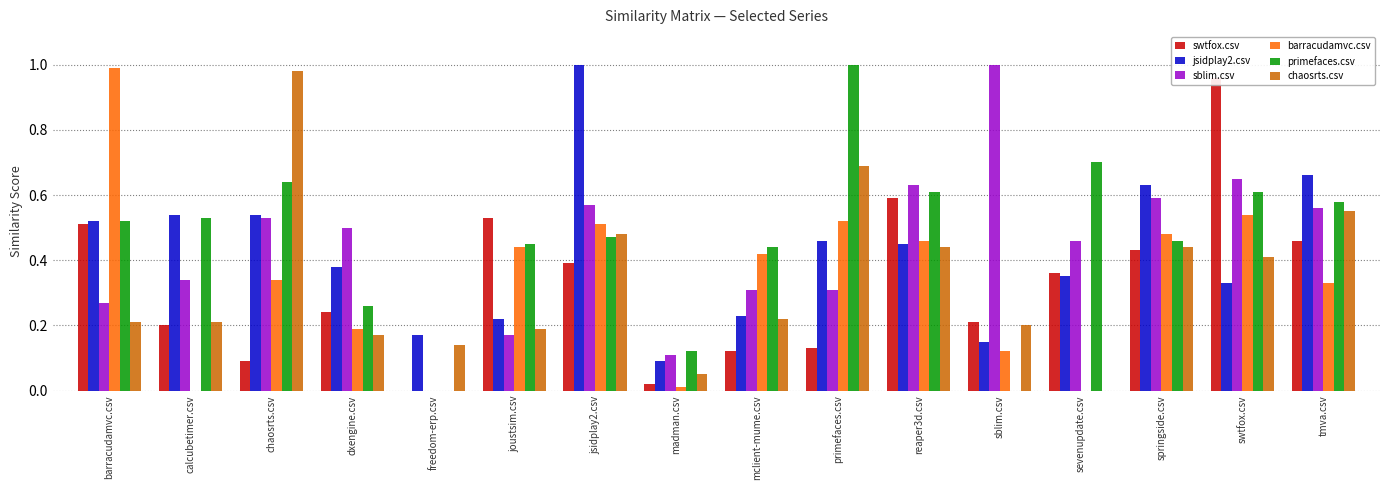

Reading left to right, list all the values displayed in this chart.

swtfox.csv: barracudamvc.csv=0.5	calcubetimer.csv=0.2	chaosrts.csv=0.1	dxengine.csv=0.2	freedom-erp.csv=0.0	joustsim.csv=0.5	jsidplay2.csv=0.4	madman.csv=0.0	mclient-mume.csv=0.1	primefaces.csv=0.1	reaper3d.csv=0.6	sblim.csv=0.2	sevenupdate.csv=0.4	springside.csv=0.4	swtfox.csv=1.0	tmva.csv=0.5
jsidplay2.csv: barracudamvc.csv=0.5	calcubetimer.csv=0.5	chaosrts.csv=0.5	dxengine.csv=0.4	freedom-erp.csv=0.2	joustsim.csv=0.2	jsidplay2.csv=1.0	madman.csv=0.1	mclient-mume.csv=0.2	primefaces.csv=0.5	reaper3d.csv=0.5	sblim.csv=0.1	sevenupdate.csv=0.3	springside.csv=0.6	swtfox.csv=0.3	tmva.csv=0.7
sblim.csv: barracudamvc.csv=0.3	calcubetimer.csv=0.3	chaosrts.csv=0.5	dxengine.csv=0.5	freedom-erp.csv=0.0	joustsim.csv=0.2	jsidplay2.csv=0.6	madman.csv=0.1	mclient-mume.csv=0.3	primefaces.csv=0.3	reaper3d.csv=0.6	sblim.csv=1.0	sevenupdate.csv=0.5	springside.csv=0.6	swtfox.csv=0.7	tmva.csv=0.6
barracudamvc.csv: barracudamvc.csv=1.0	calcubetimer.csv=0.0	chaosrts.csv=0.3	dxengine.csv=0.2	freedom-erp.csv=0.0	joustsim.csv=0.4	jsidplay2.csv=0.5	madman.csv=0.0	mclient-mume.csv=0.4	primefaces.csv=0.5	reaper3d.csv=0.5	sblim.csv=0.1	sevenupdate.csv=0.0	springside.csv=0.5	swtfox.csv=0.5	tmva.csv=0.3
primefaces.csv: barracudamvc.csv=0.5	calcubetimer.csv=0.5	chaosrts.csv=0.6	dxengine.csv=0.3	freedom-erp.csv=0.0	joustsim.csv=0.5	jsidplay2.csv=0.5	madman.csv=0.1	mclient-mume.csv=0.4	primefaces.csv=1.0	reaper3d.csv=0.6	sblim.csv=0.0	sevenupdate.csv=0.7	springside.csv=0.5	swtfox.csv=0.6	tmva.csv=0.6
chaosrts.csv: barracudamvc.csv=0.2	calcubetimer.csv=0.2	chaosrts.csv=1.0	dxengine.csv=0.2	freedom-erp.csv=0.1	joustsim.csv=0.2	jsidplay2.csv=0.5	madman.csv=0.1	mclient-mume.csv=0.2	primefaces.csv=0.7	reaper3d.csv=0.4	sblim.csv=0.2	sevenupdate.csv=0.0	springside.csv=0.4	swtfox.csv=0.4	tmva.csv=0.6